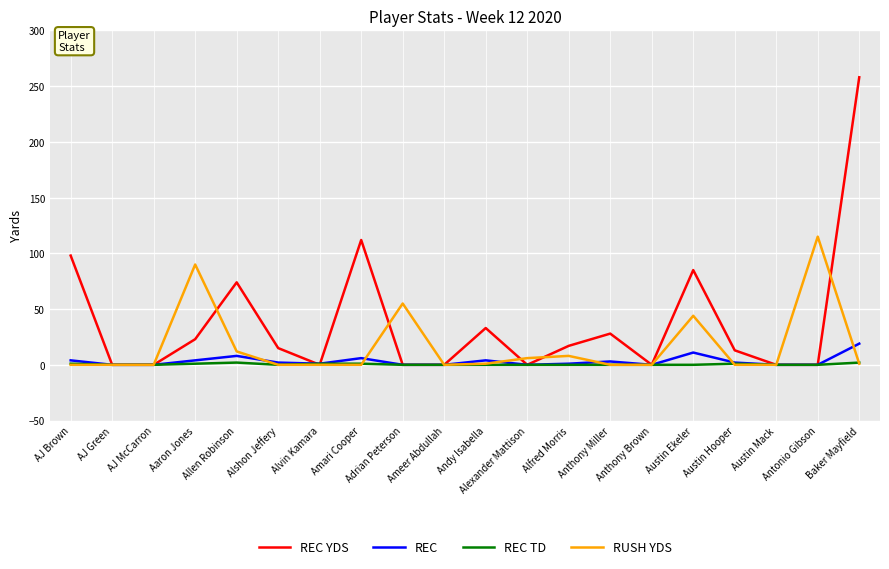

What position from the left is Alshon Jeffery?

6